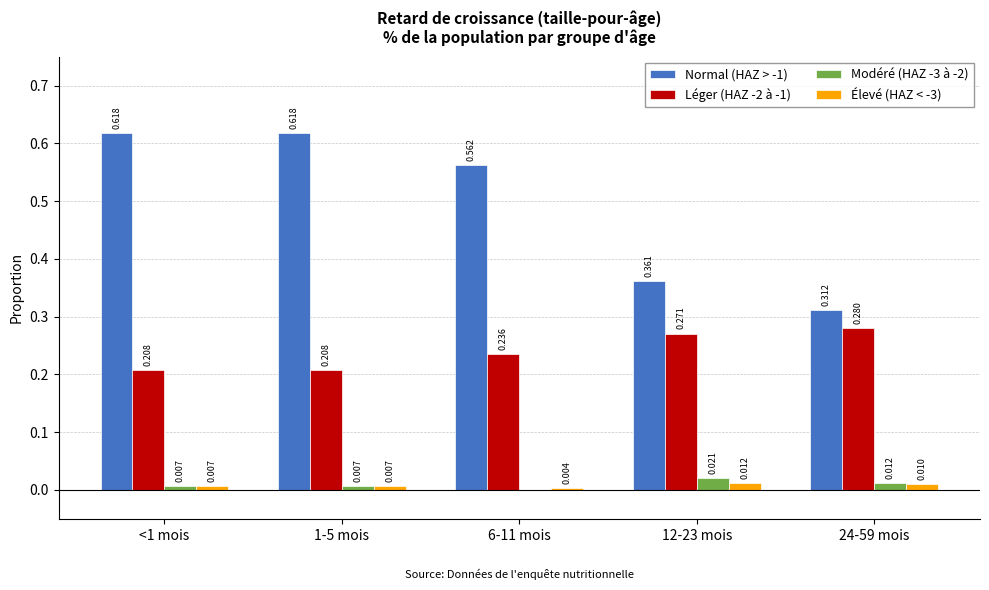

Which label corresponds to the smallest value in the chart?

6-11 mois